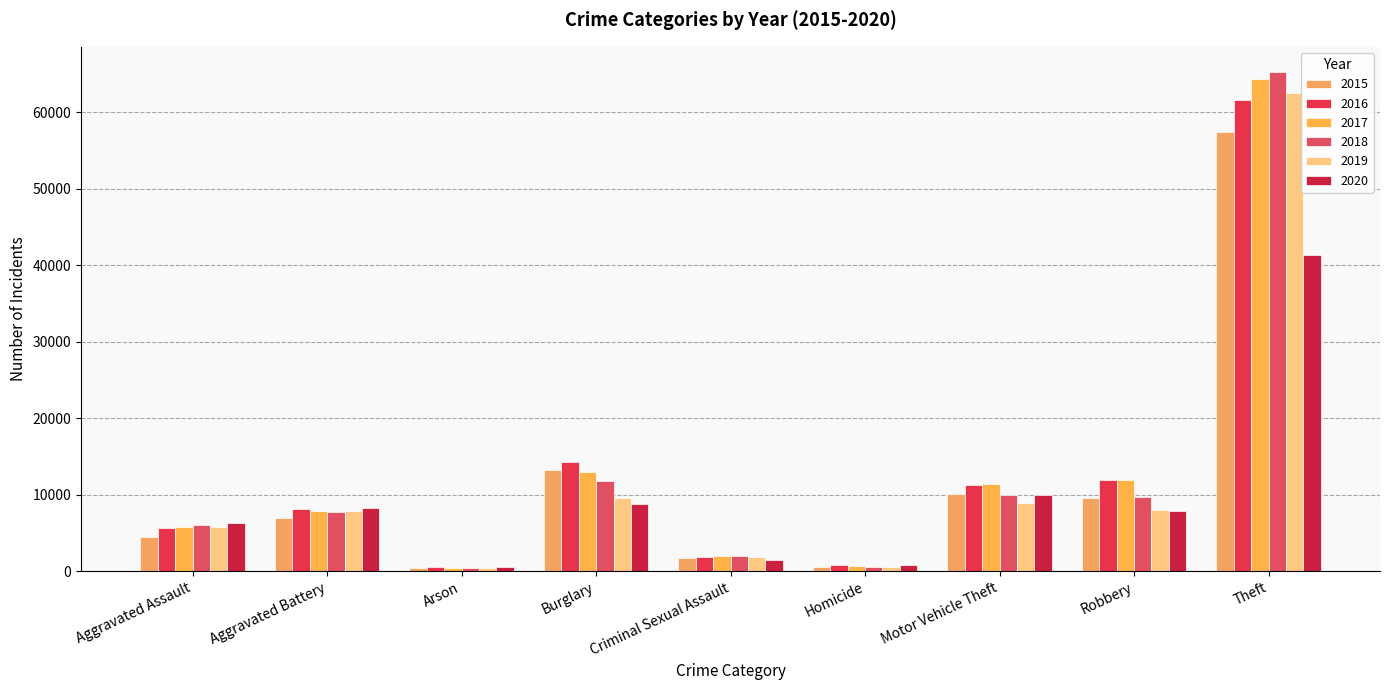

Between Aggravated Battery and Motor Vehicle Theft, which series saw the biggest shift?

2017